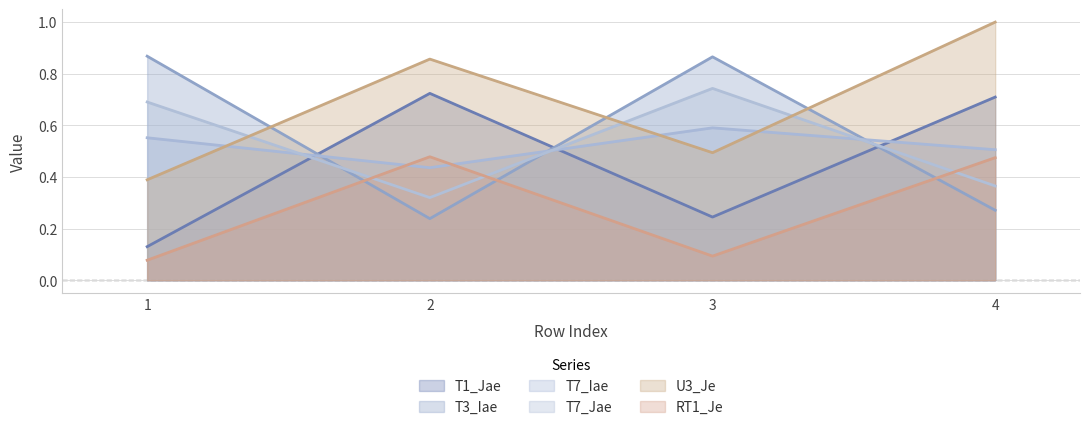

At which label does T3_Iae reach its peak?

1